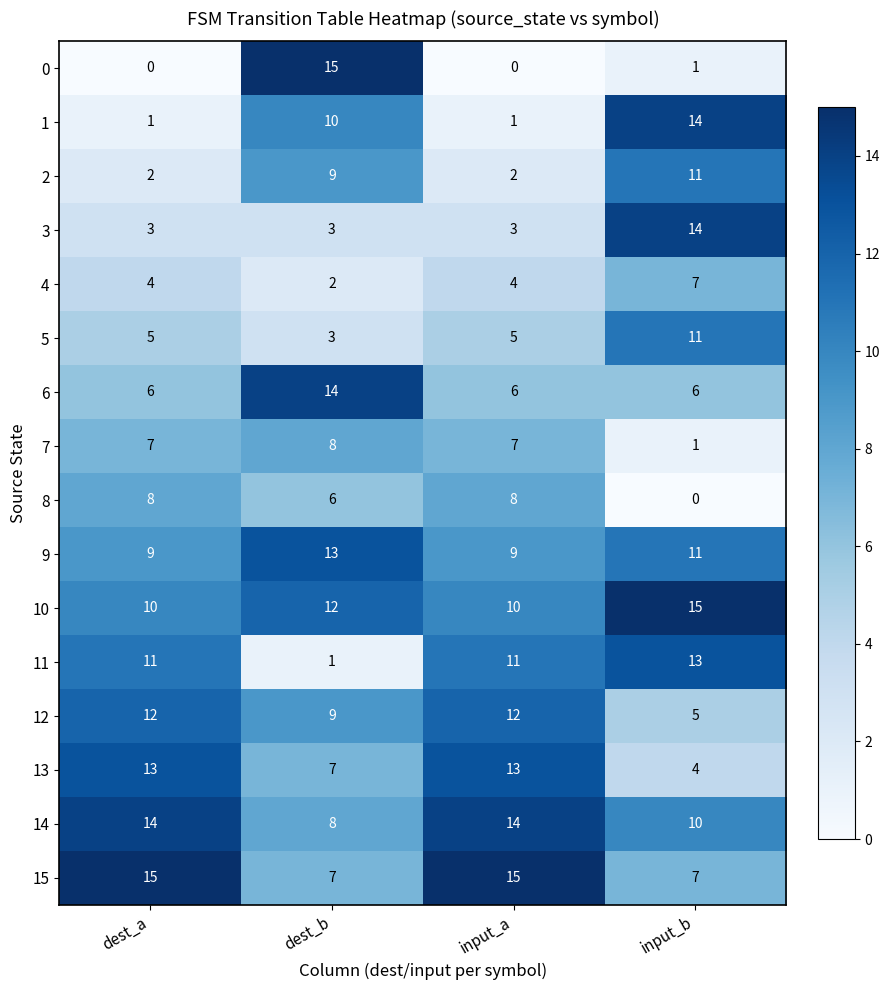

At dest_a, list the series in order from smallest to largest.

0, 1, 2, 3, 4, 5, 6, 7, 8, 9, 10, 11, 12, 13, 14, 15